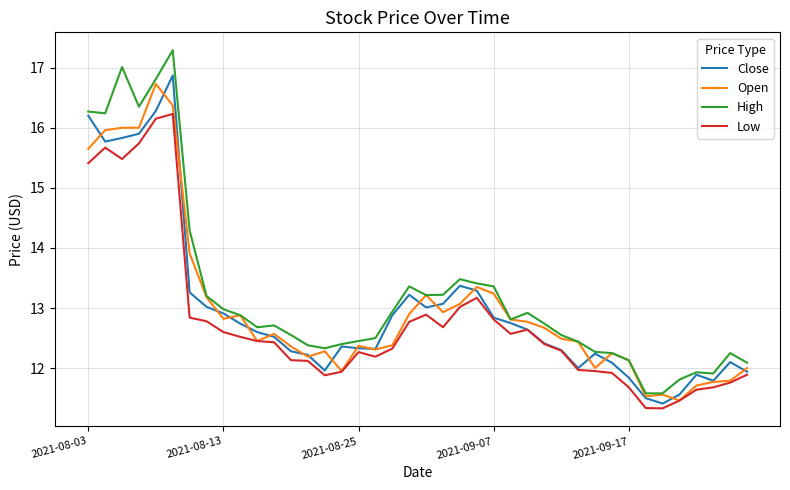

How many series are shown in this chart?

4